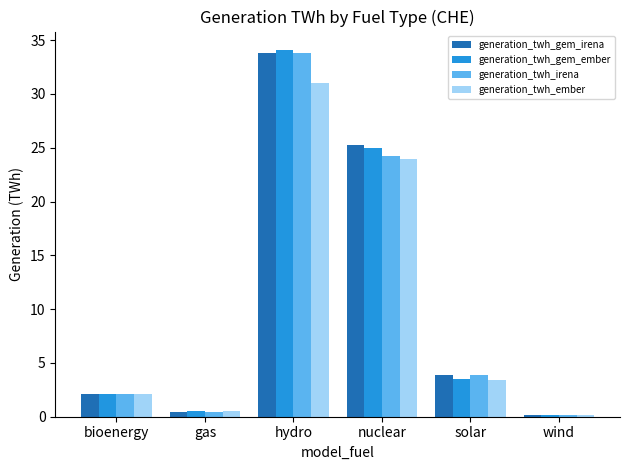

Reading left to right, transcribe all the data shown in this chart.

generation_twh_gem_irena: 2.1	0.4	33.8	25.3	3.9	0.2
generation_twh_gem_ember: 2.1	0.5	34.1	25.0	3.5	0.2
generation_twh_irena: 2.1	0.4	33.8	24.2	3.9	0.2
generation_twh_ember: 2.1	0.5	31.0	24.0	3.4	0.2